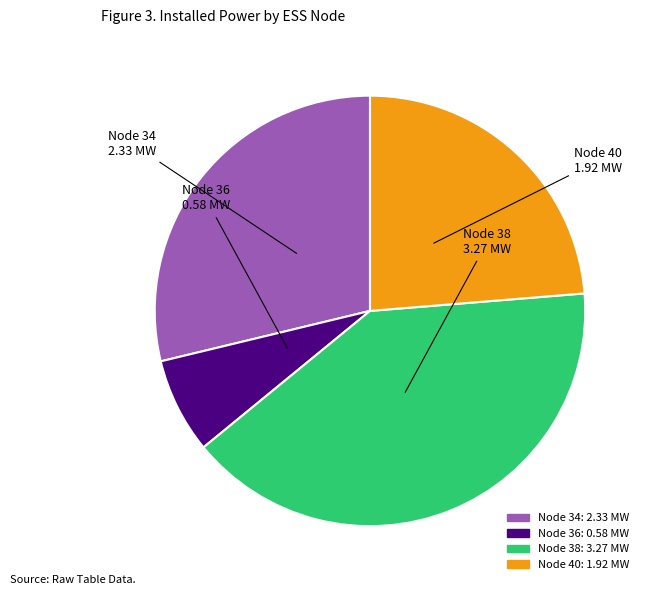

True or false: Node 38 accounts for 55% of the total.

False